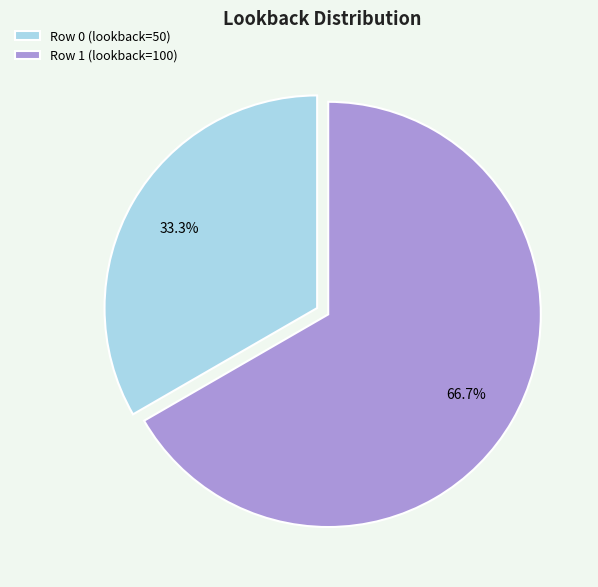

Approximately how many times larger is the value at Row 0 (lookback=50) compared to Row 1 (lookback=100)?

0.5